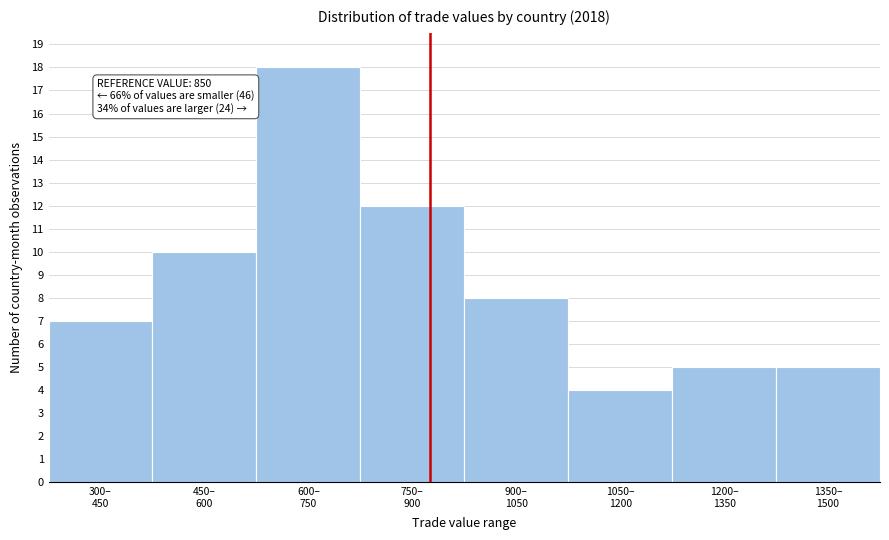

Reading left to right, transcribe all the data shown in this chart.

7	10	18	12	8	4	5	5